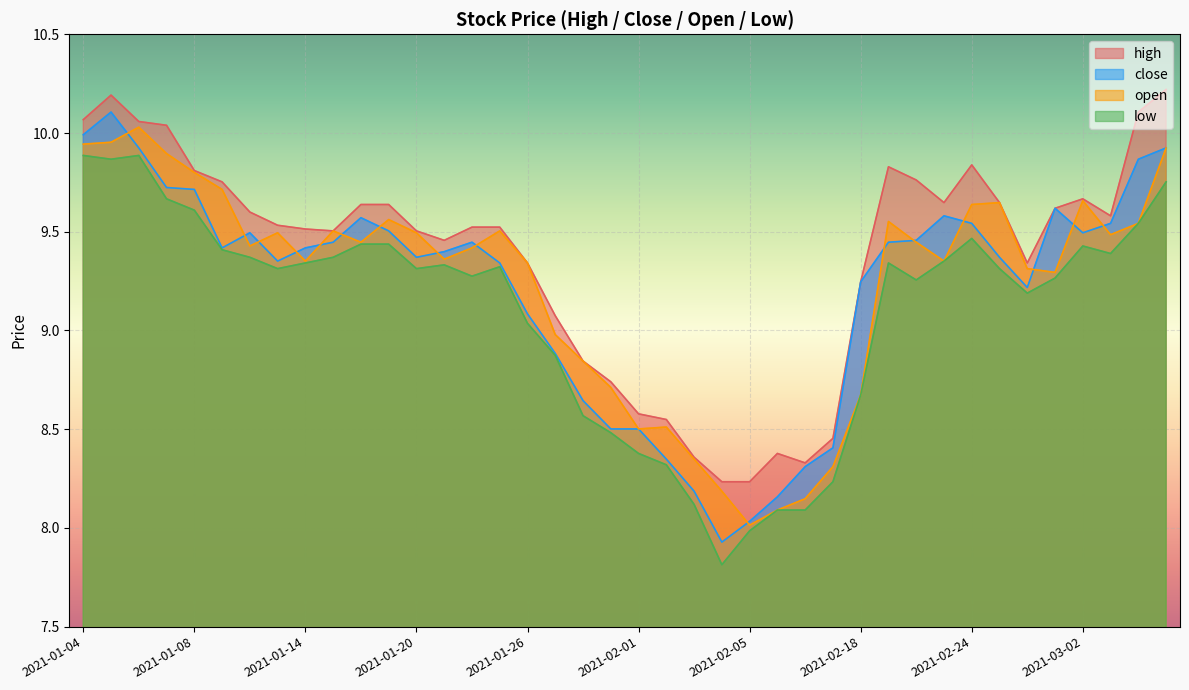

What is the total value across all series at 2021-01-25?

37.7